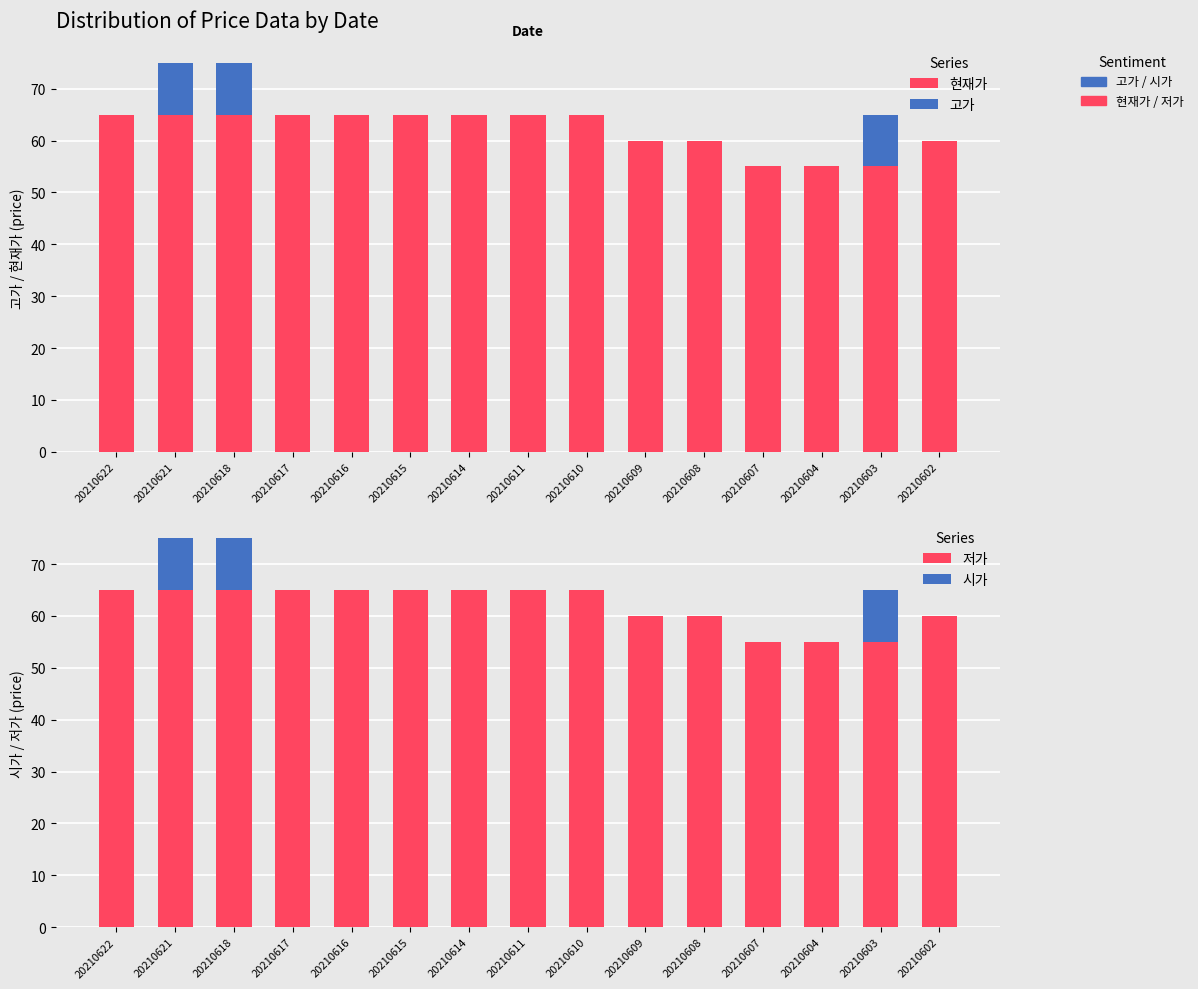

True or false: 고가 has a value of -4 at 20210609.

False